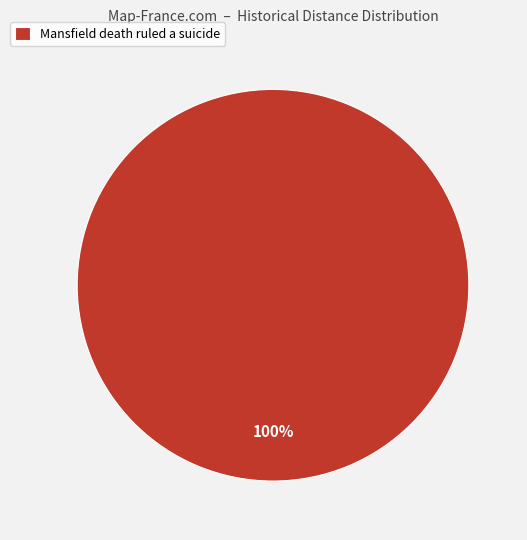

What percentage is the Mansfield death ruled a suicide slice, to the nearest percent?

100%